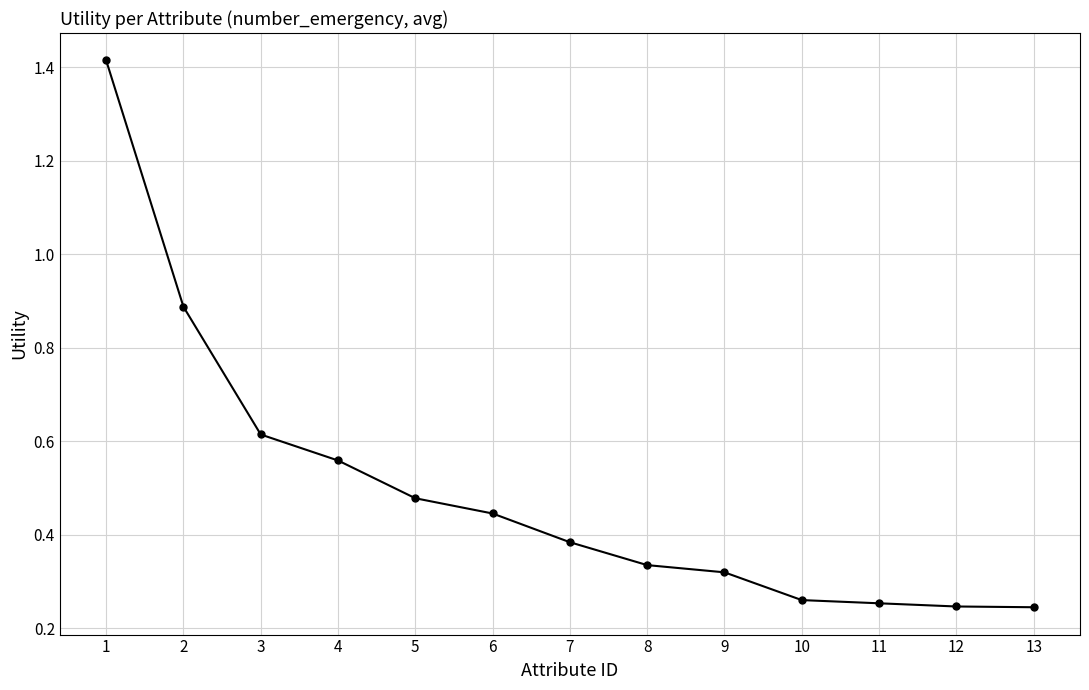

What is the difference between the values at 9 and 11?

0.1